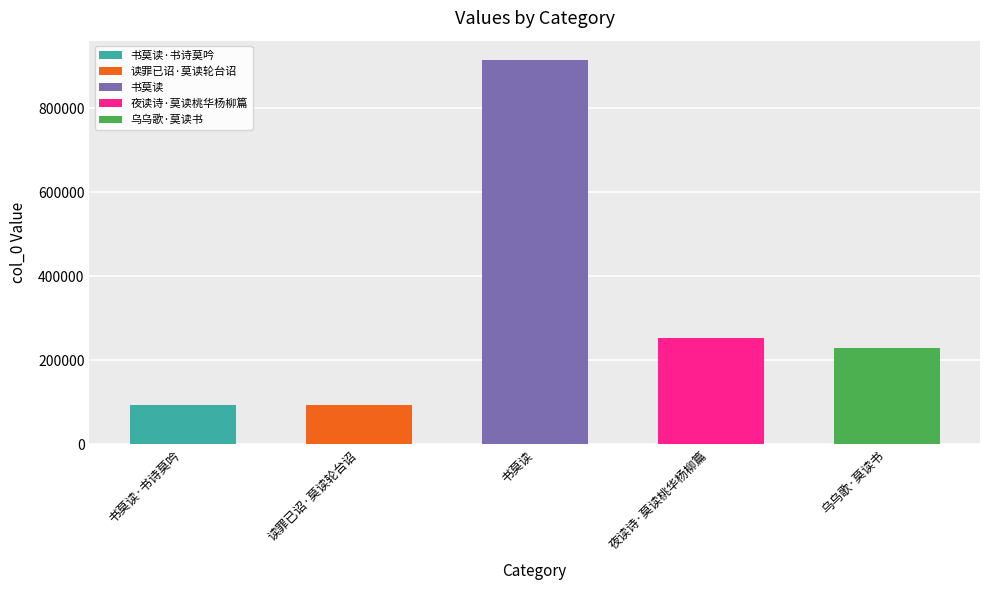

Which category has the highest value across all series?

书莫读